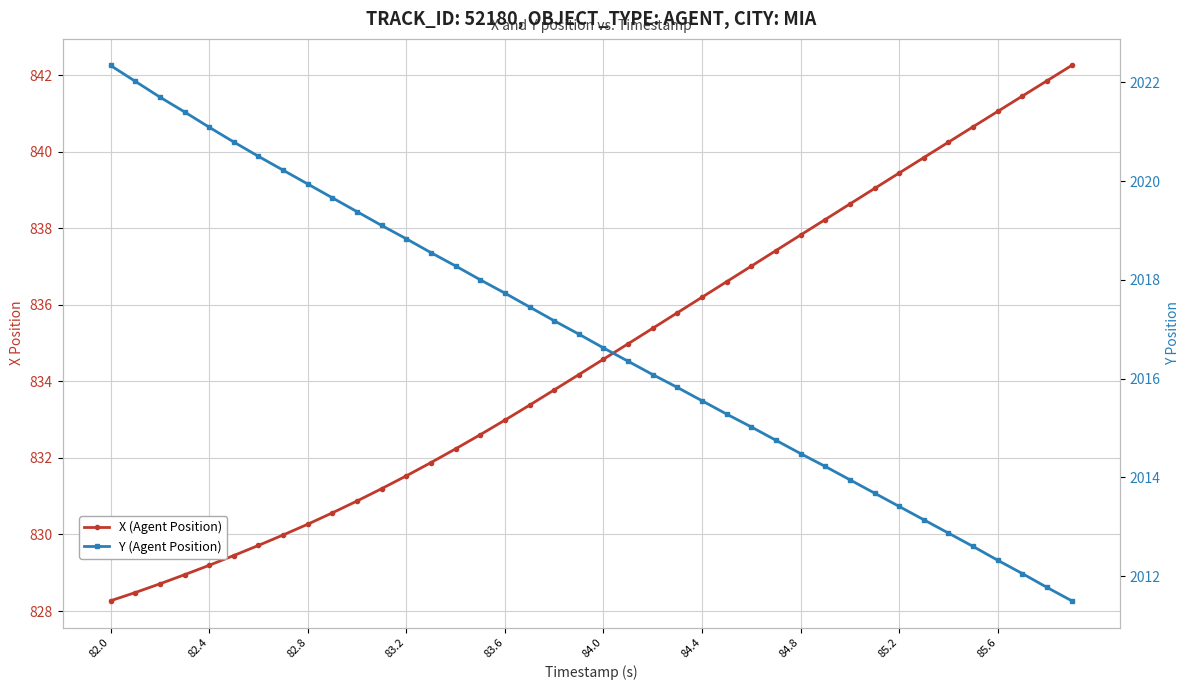

What are all the series names shown in the legend?

X (Agent Position), Y (Agent Position)